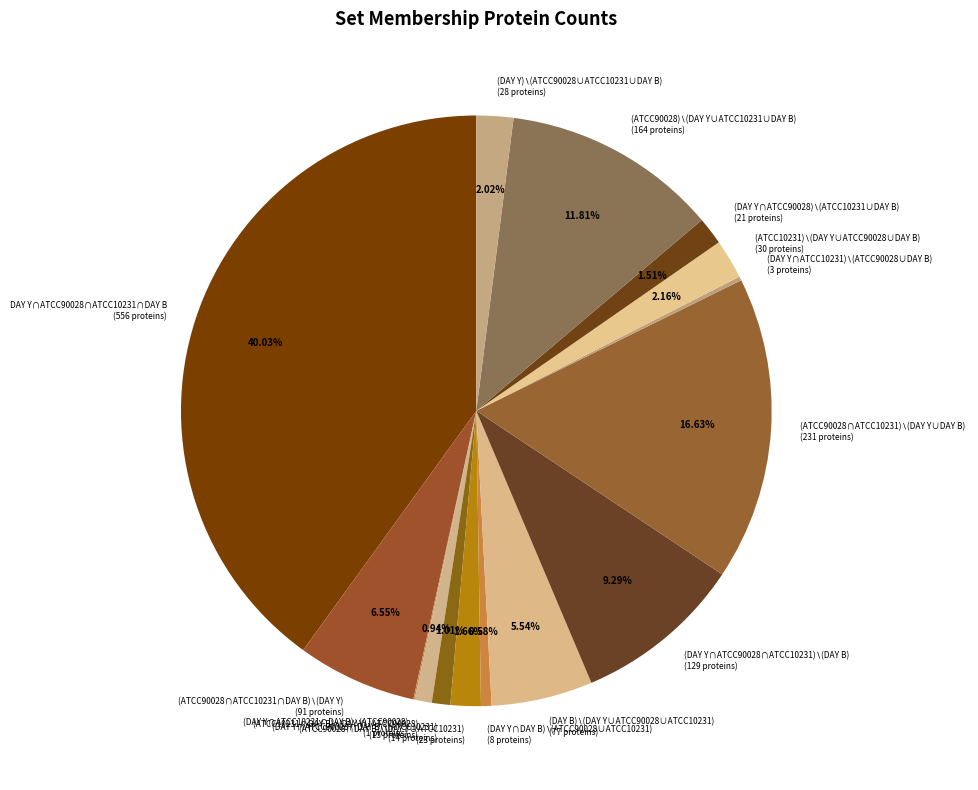

Does any single category account for the majority?

No